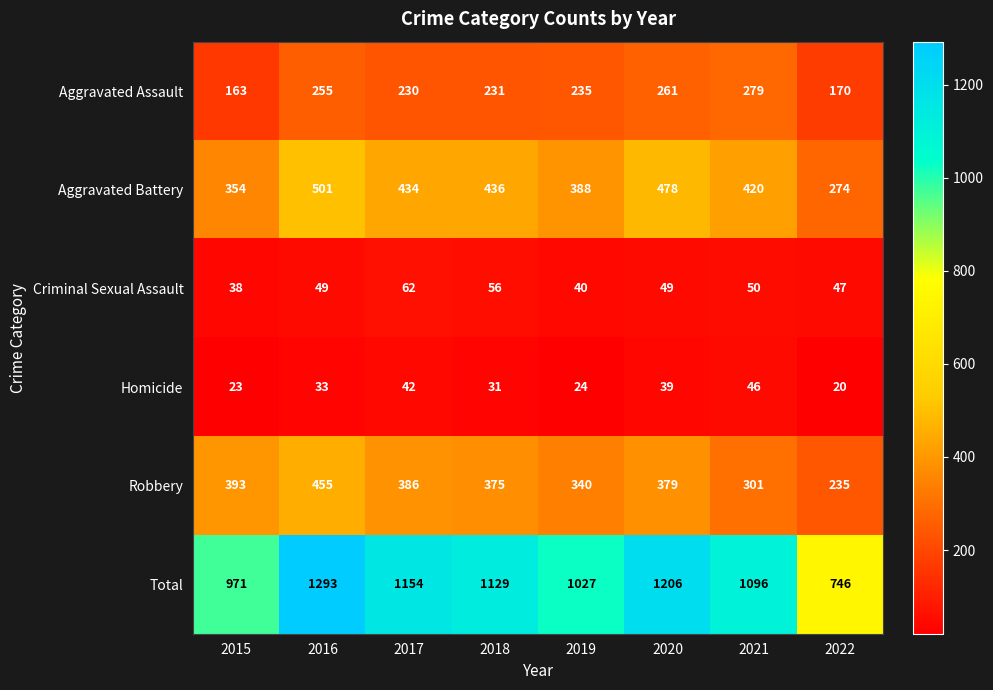

List the series in order of their peak value, highest first.

Total, Aggravated Battery, Robbery, Aggravated Assault, Criminal Sexual Assault, Homicide